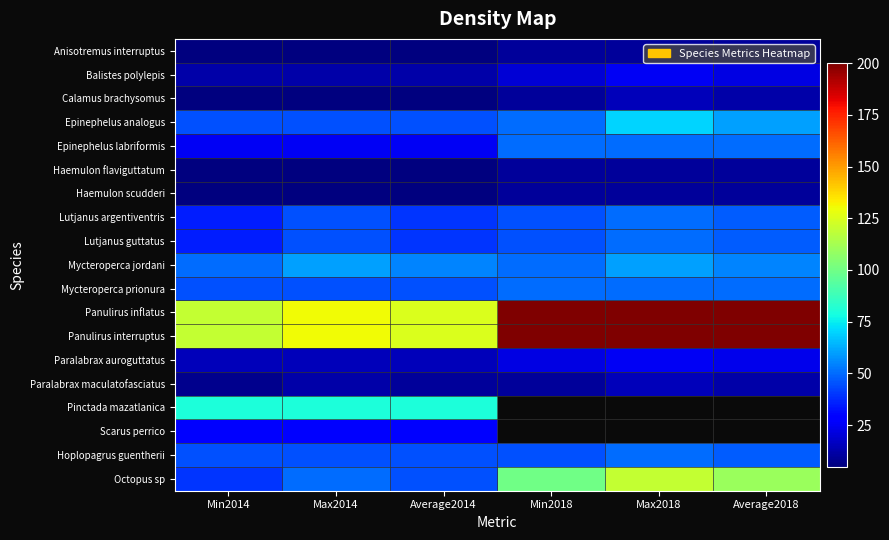

At Average2014, list the series in order from largest to smallest.

Panulirus inflatus, Panulirus interruptus, Pinctada mazatlanica, Mycteroperca jordani, Epinephelus analogus, Mycteroperca prionura, Hoplopagrus guentherii, Octopus sp, Lutjanus argentiventris, Lutjanus guttatus, Scarus perrico, Epinephelus labriformis, Paralabrax auroguttatus, Balistes polylepis, Paralabrax maculatofasciatus, Anisotremus interruptus, Calamus brachysomus, Haemulon flaviguttatum, Haemulon scudderi